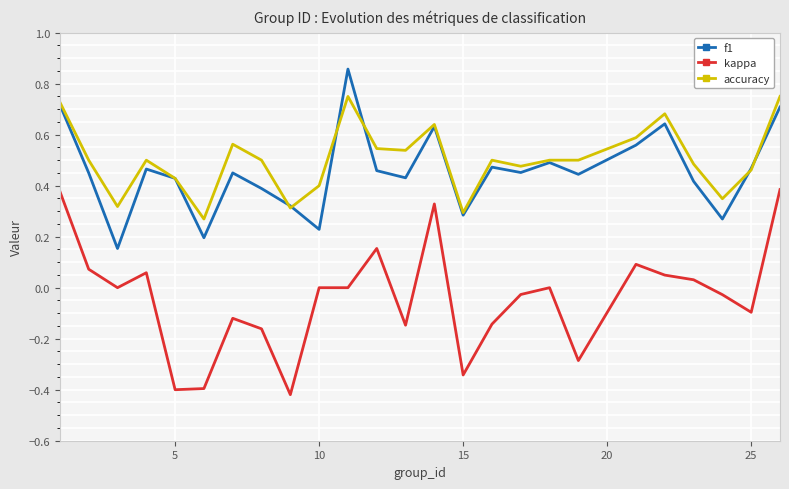

List the series in order of their peak value, highest first.

f1, accuracy, kappa